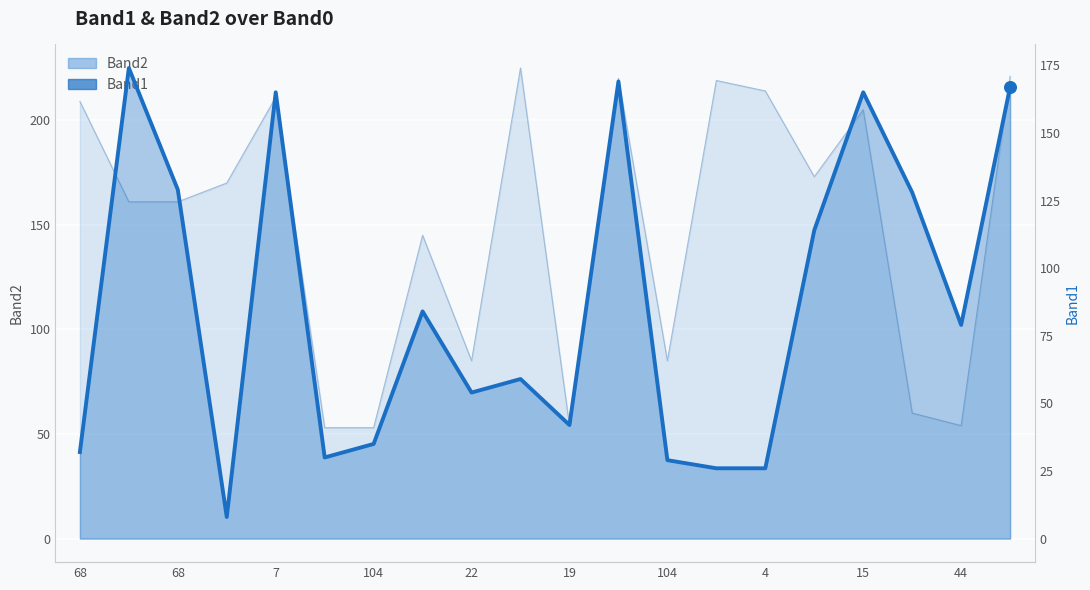

What is the total value across all series at 68?

241